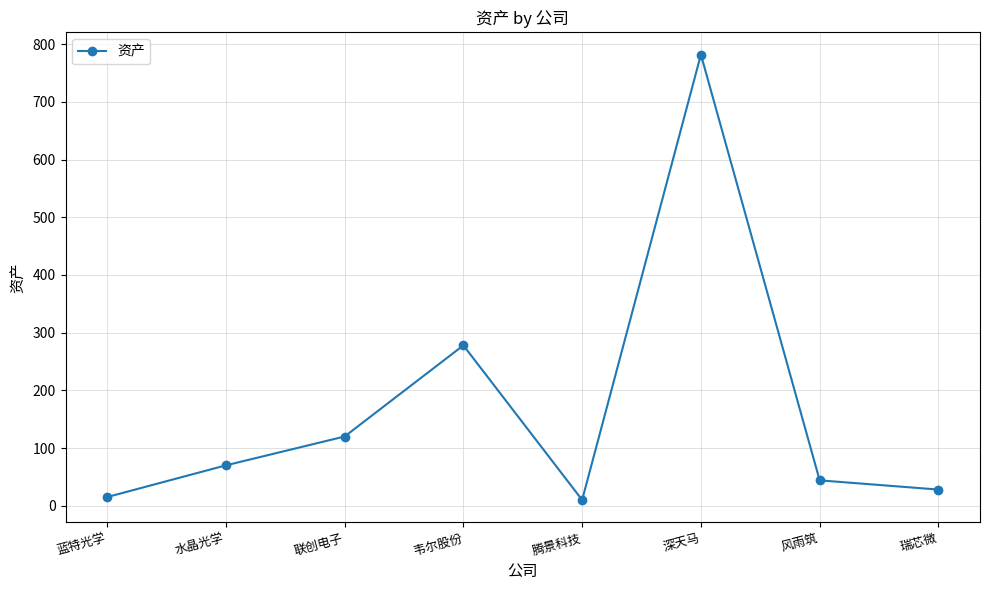

The value at 瑞芯微 is 28. True or false?

True